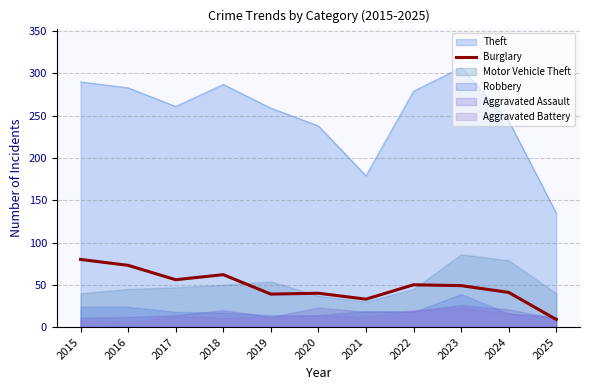

Which category has the lowest value in the Theft series?

2025